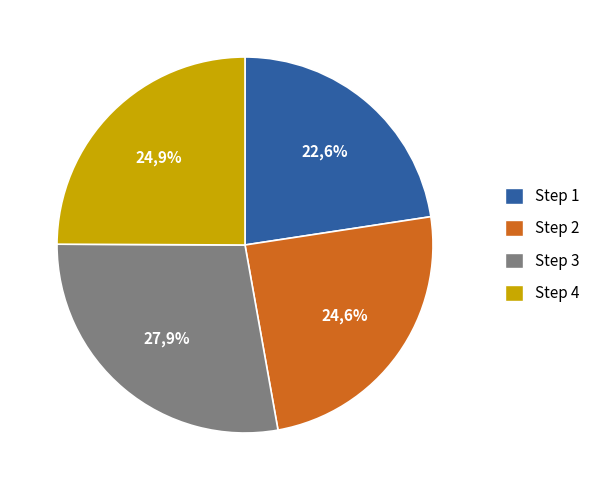

What is the smallest slice in the pie chart?

1